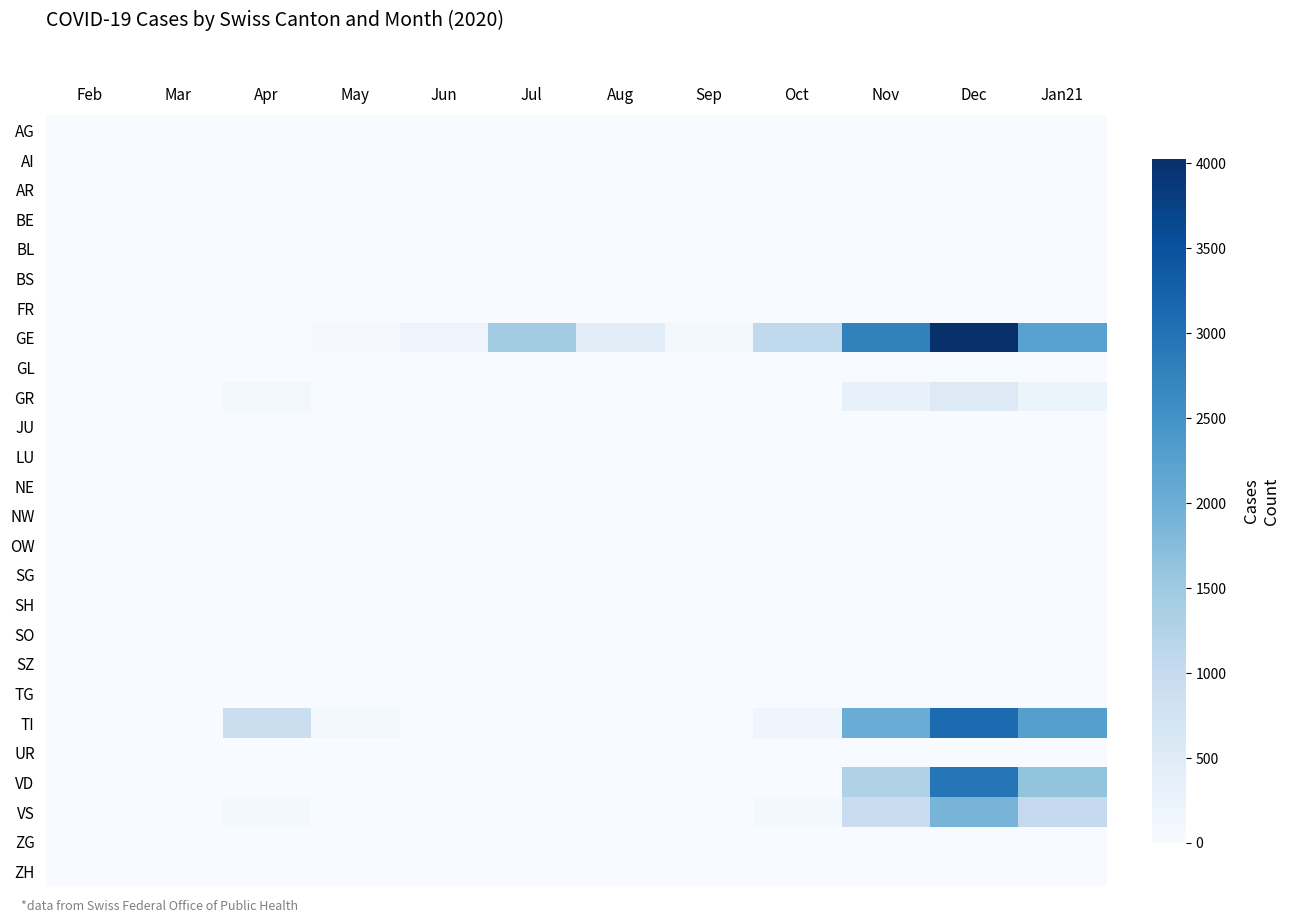

Between Aug and Dec, which is larger?

Aug